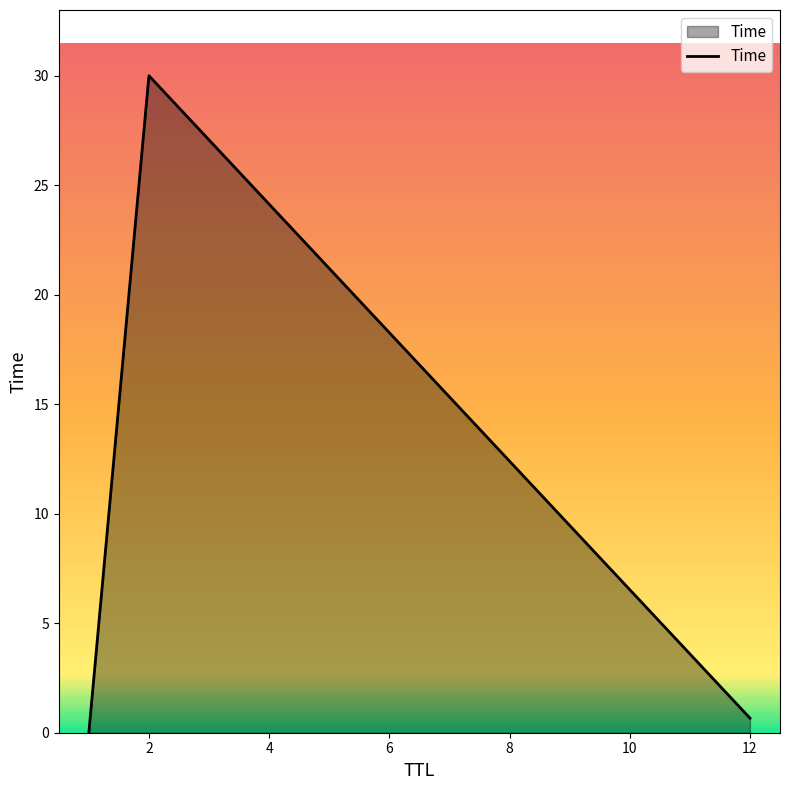

How many lines are shown in the chart?

1